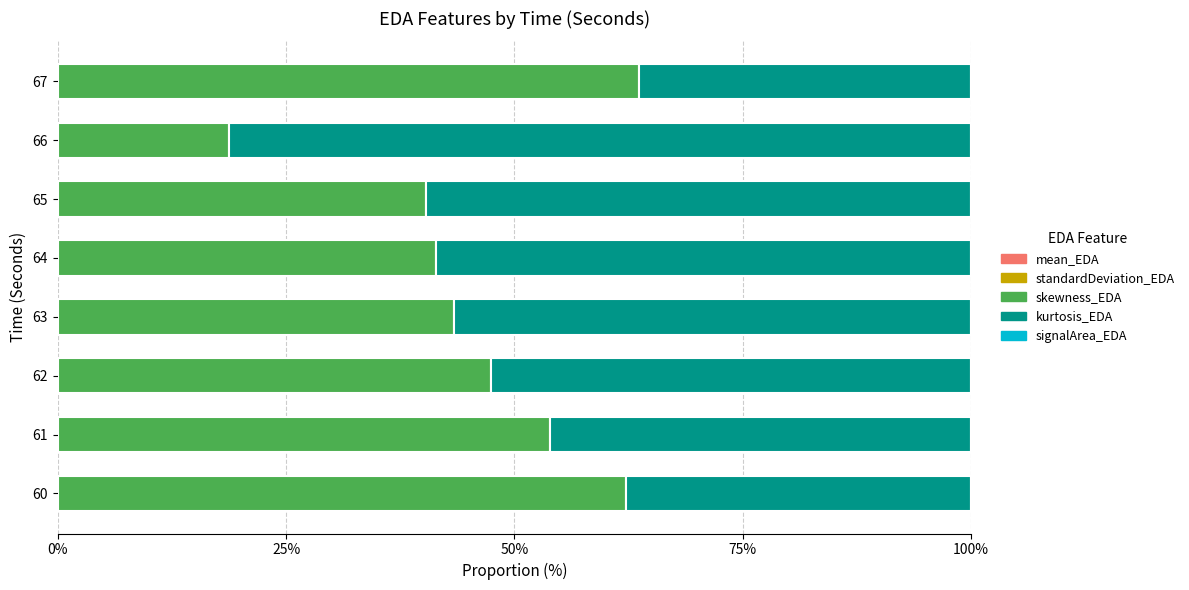

How many distinct data groups are displayed?

5